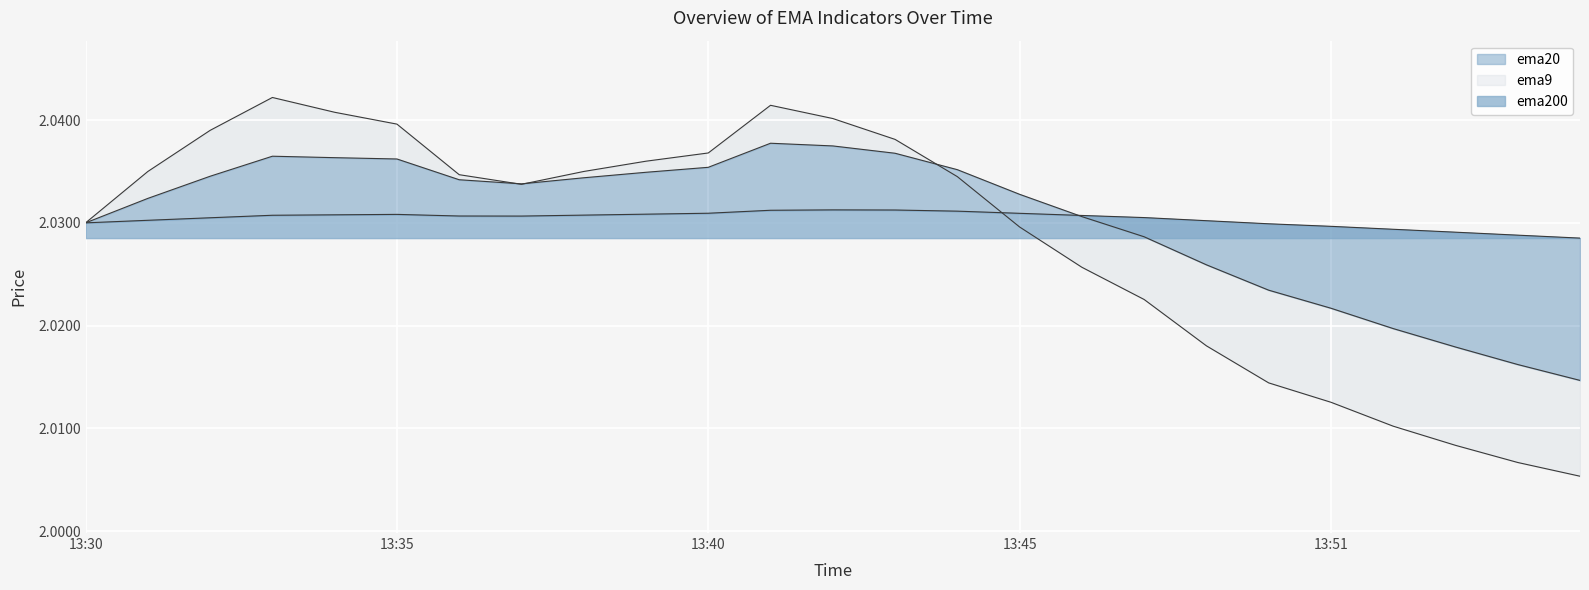

What is the approximate value of ema9 at 13:44?

2.0